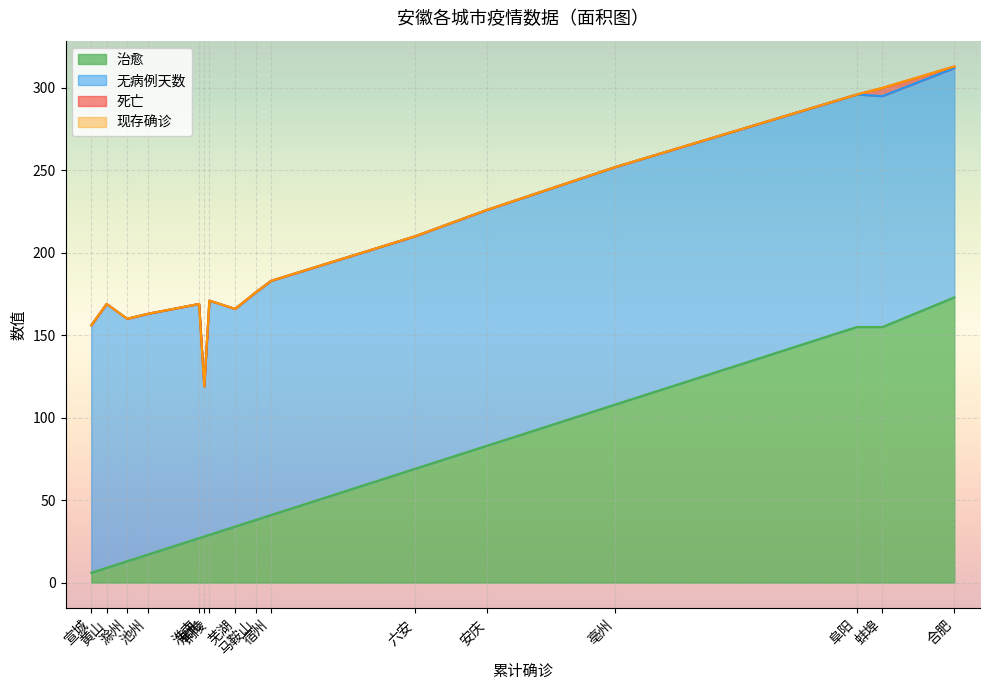

At how many categories does at least one series exceed 26?

16